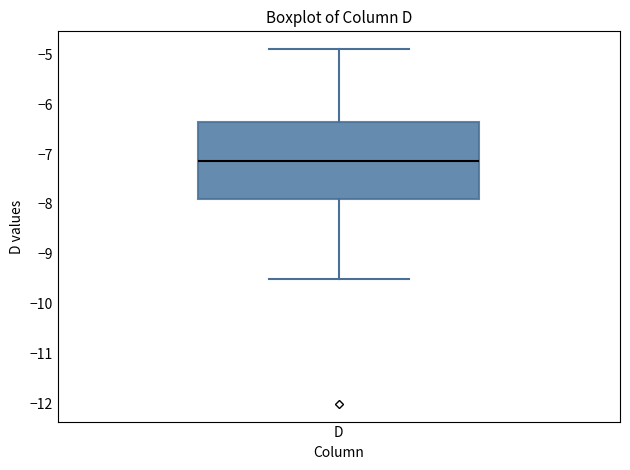

Transcribe this box plot: give where the median line is, the range the box spans, and where the two whiskers end, as read against the y-axis. The values are not printed on the chart, so give them approximately, as read against the axis.

median -7.1, box -7.9 to -6.3, whiskers -9.5 to -4.9